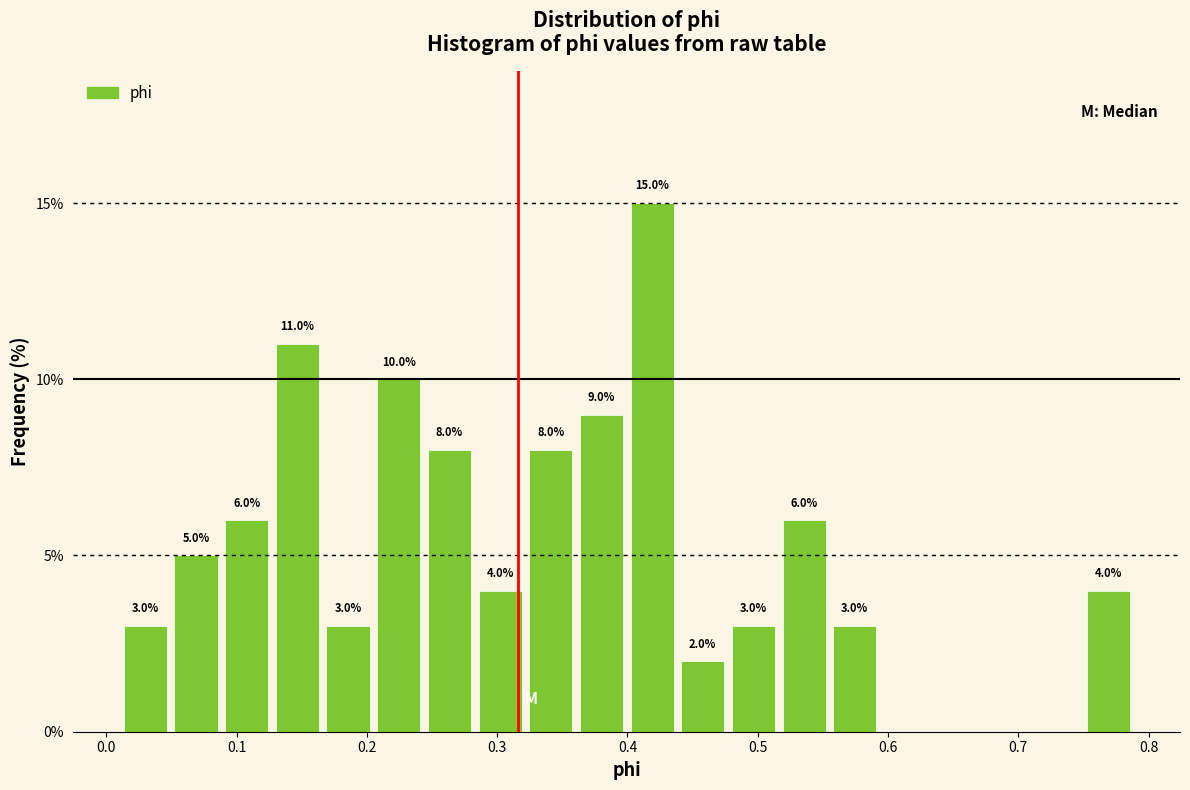

Read against the x-axis, roughly where is the centre of the tallest bar?

0.42